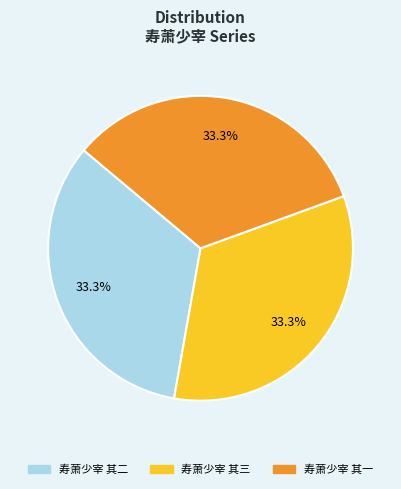

Combined, do 寿萧少宰 其三 and 寿萧少宰 其二 account for over 50%?

Yes